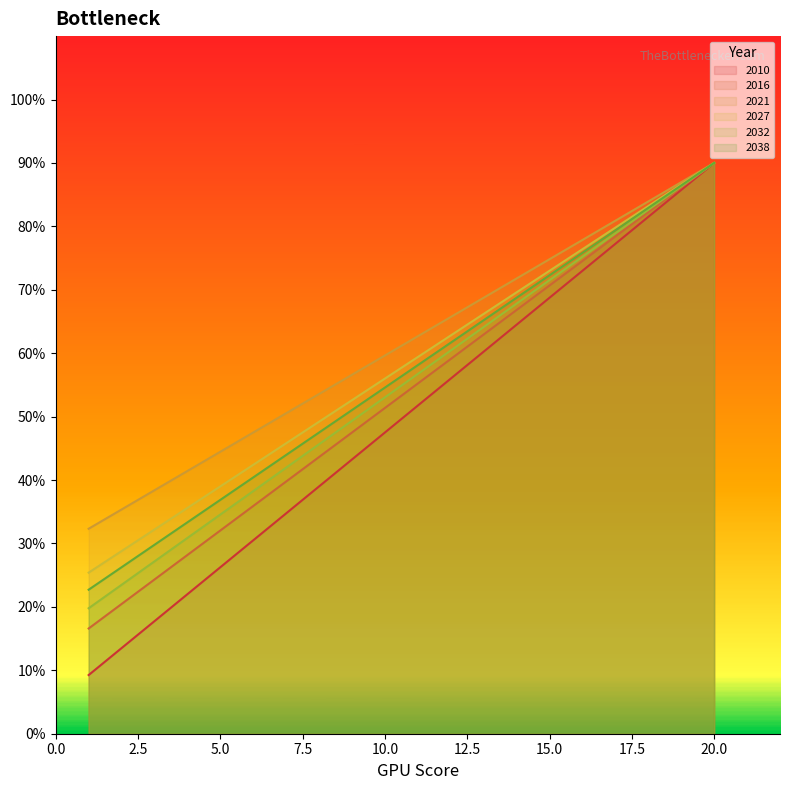

The 2027 series shows 25.9 at 16. True or false?

False